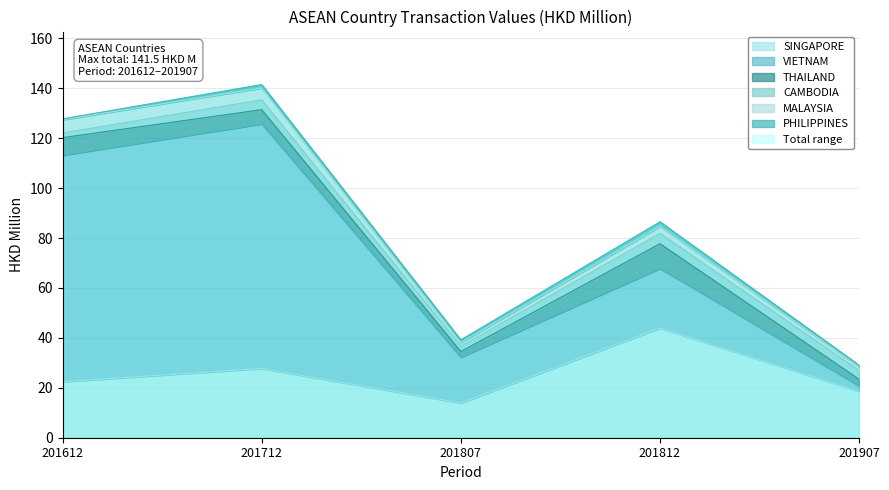

In VIETNAM, how many points are lower than both neighbors (excluding endpoints)?

1